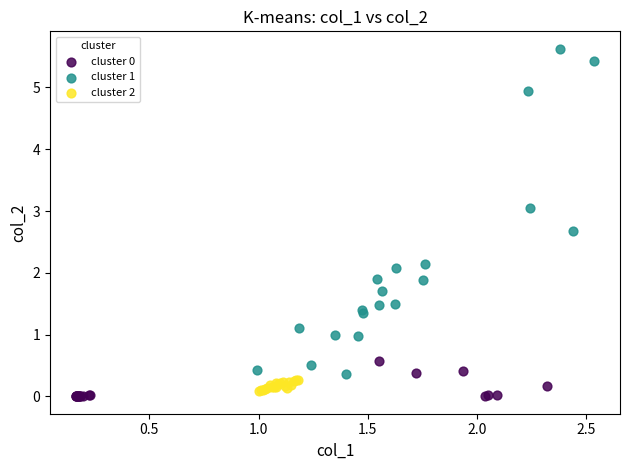

Which series has the largest Y range (max minus min)?

cluster 1